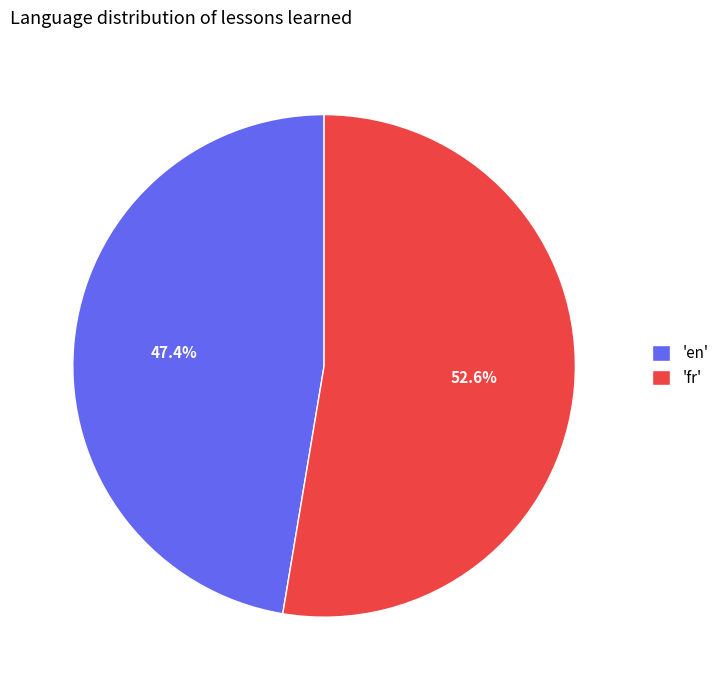

Is the sum of 'fr' and 'en' greater than half?

Yes